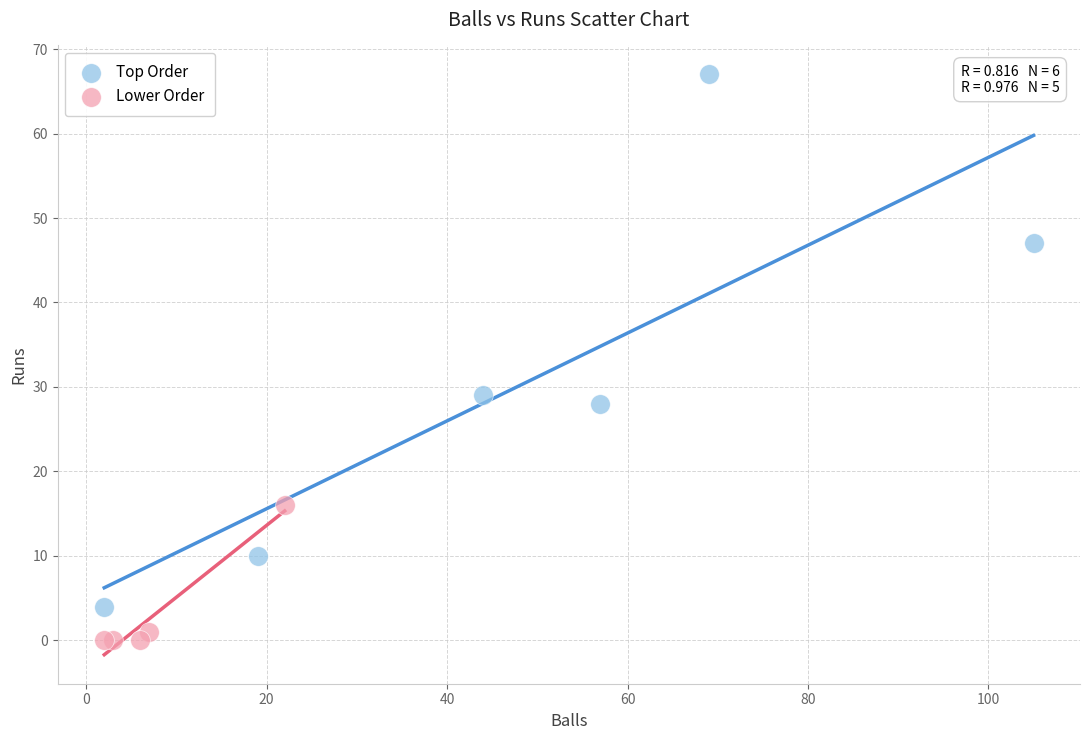

Which series reaches the minimum Y coordinate?

Lower Order